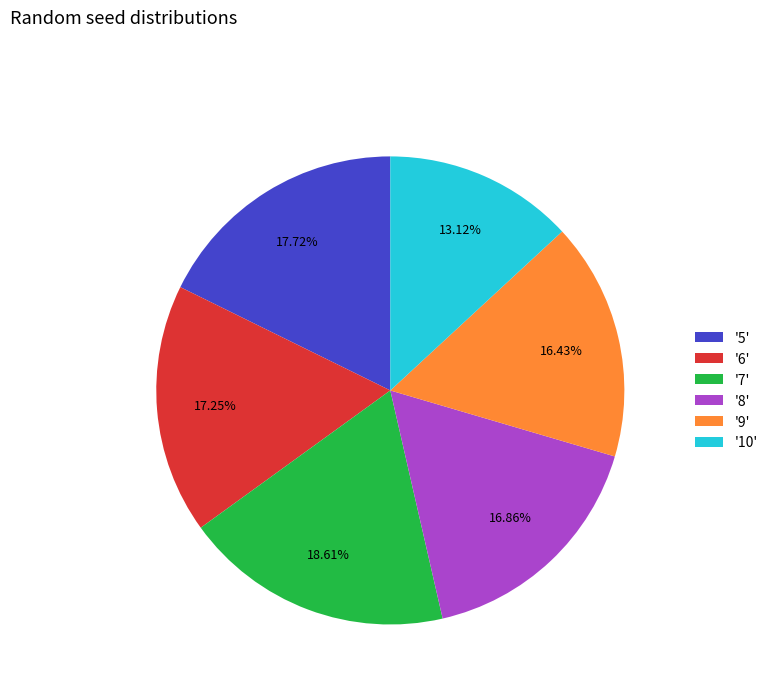

To the nearest percent, what is the average slice percentage?

17%